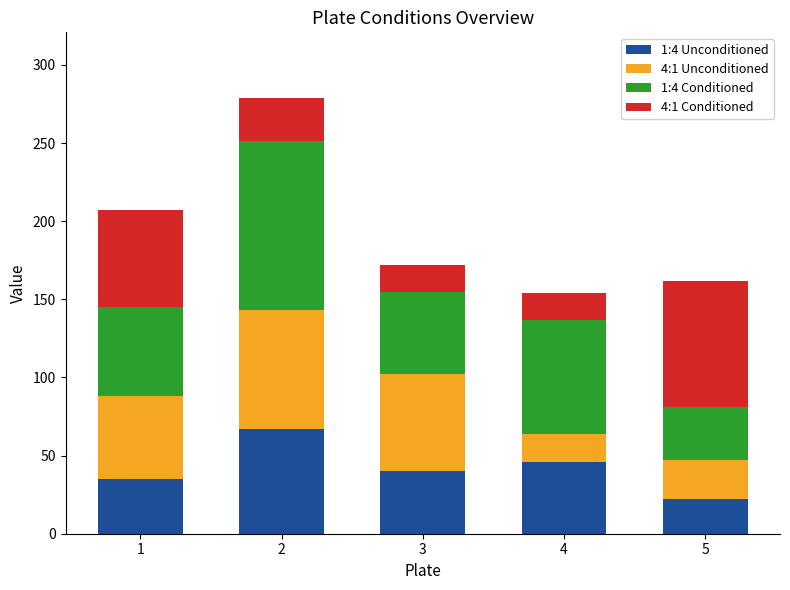

What is the sum of the 1:4 Unconditioned values at 5 and 2?

89